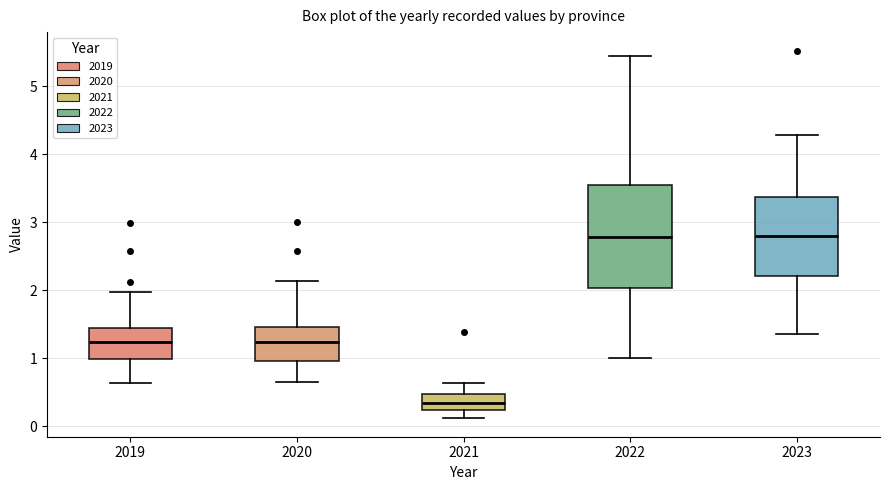

Which box is the tallest, from its lower edge to its upper edge?

2022